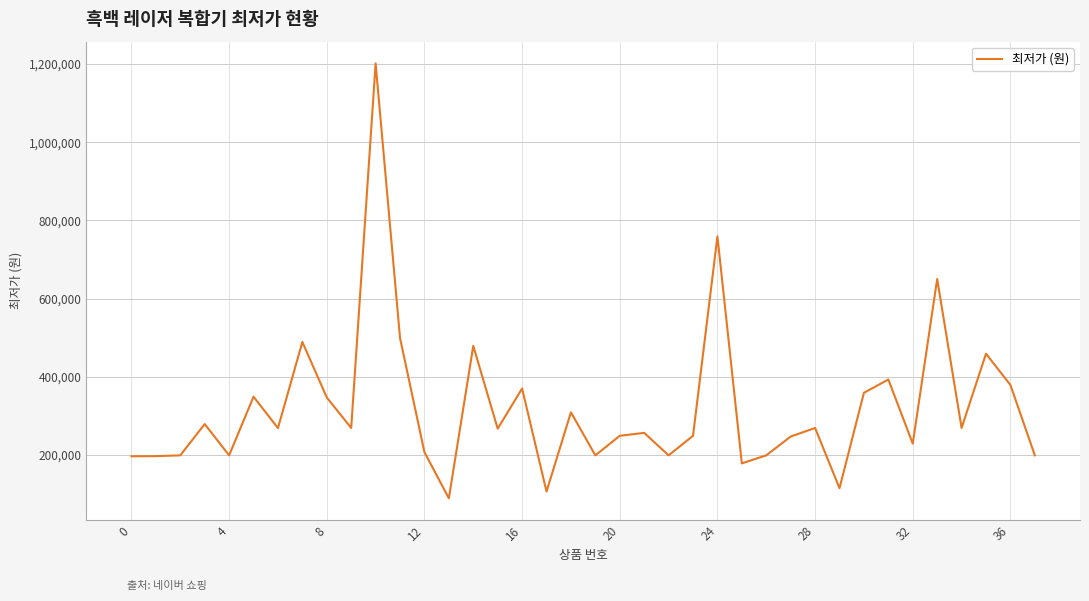

What is the minimum value shown in the chart?

89190